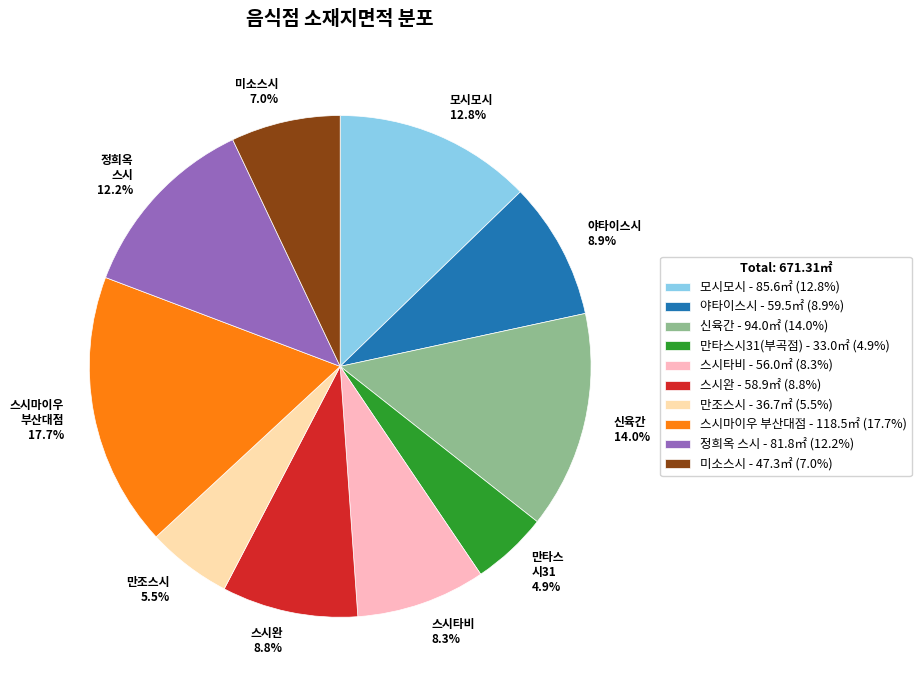

How many slices are in this pie chart?

10